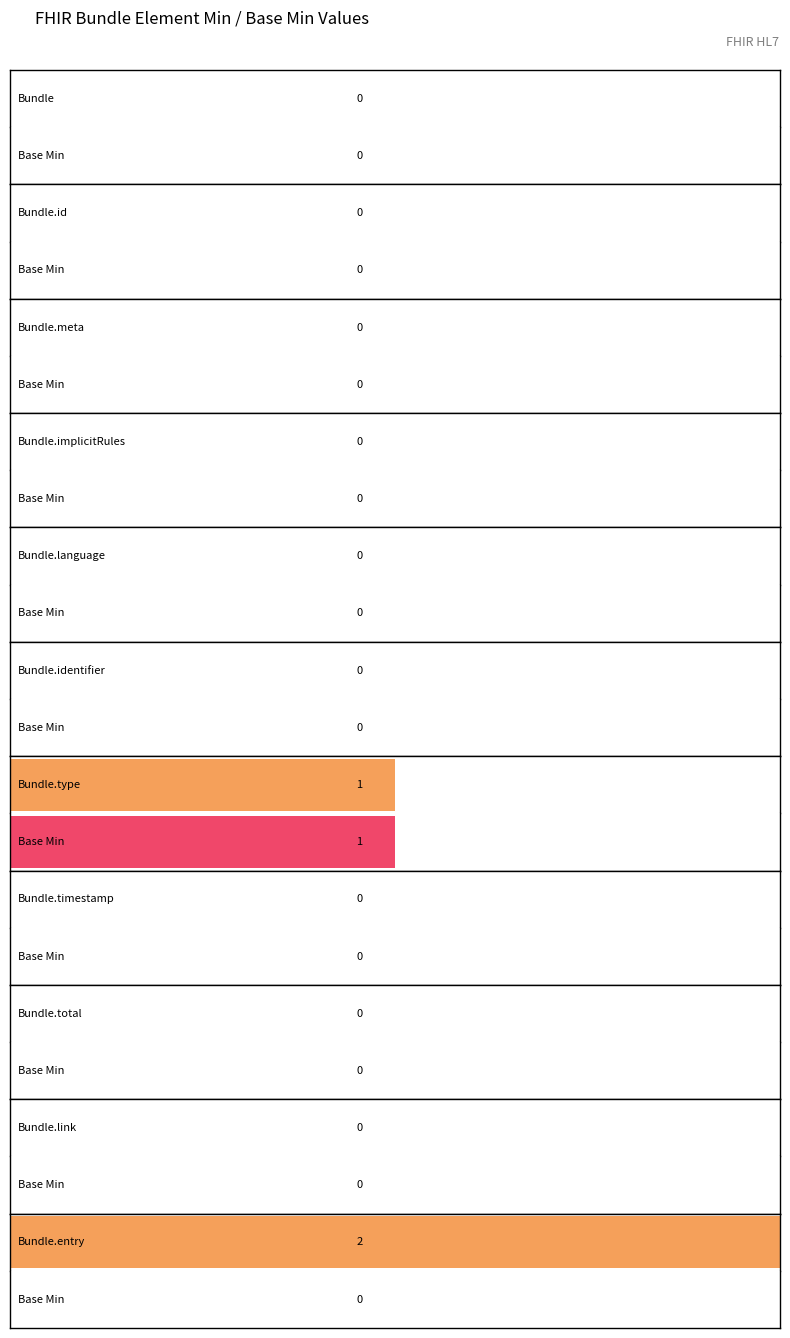

How many groups of bars are there?

11